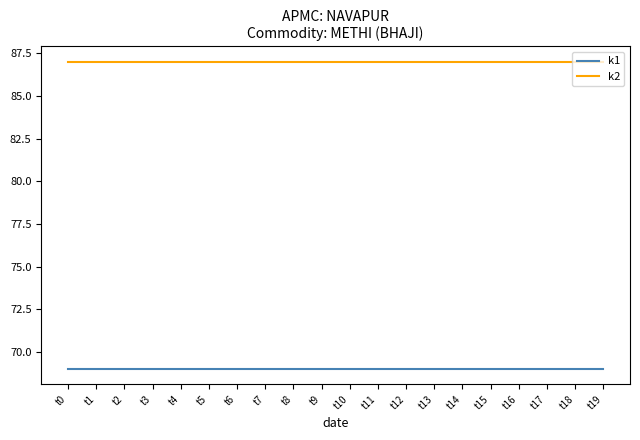

Is the value of k1 at t19 greater than the value of k2 at t9?

No